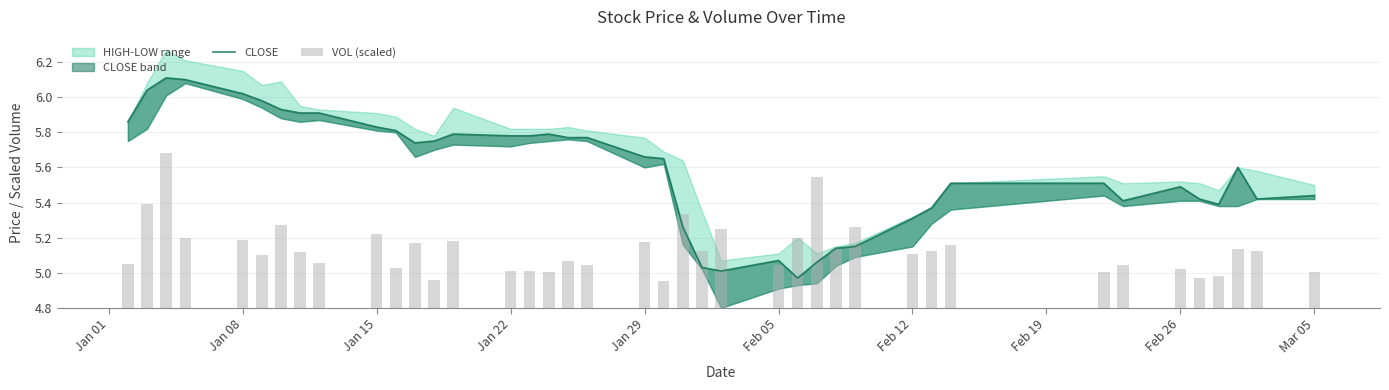

What is the value of the VOL (scaled) bar at the 17th from the left?

0.2